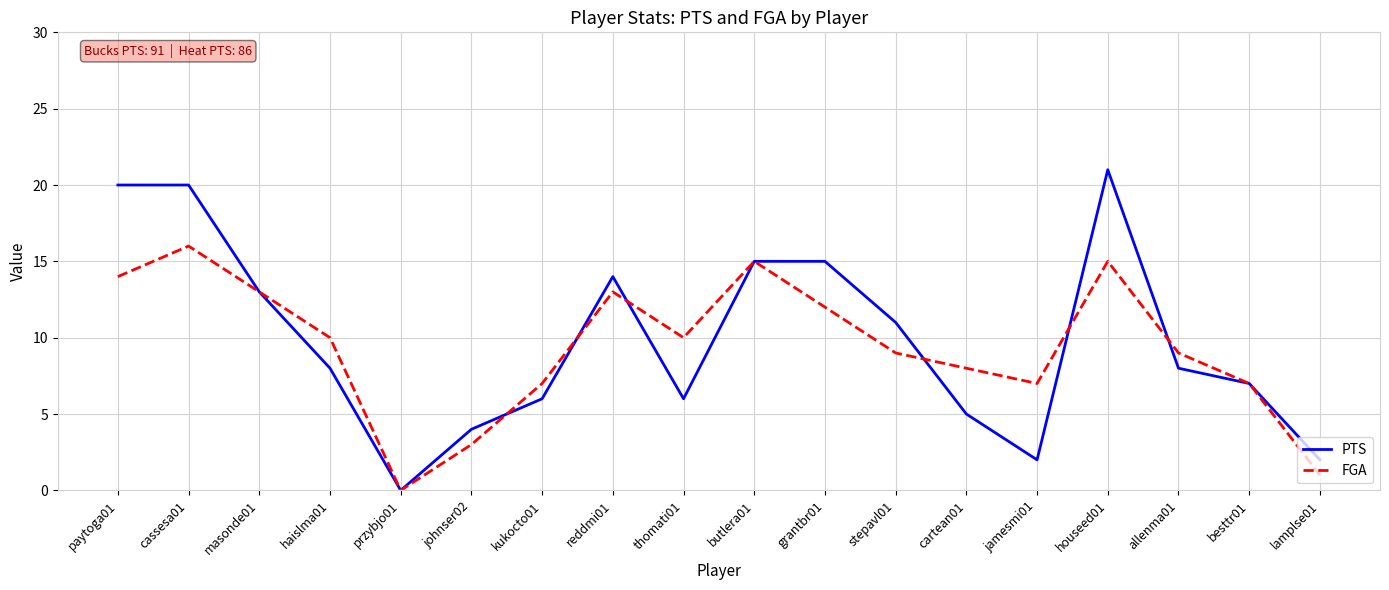

How many interior local valleys does the PTS series have?

3